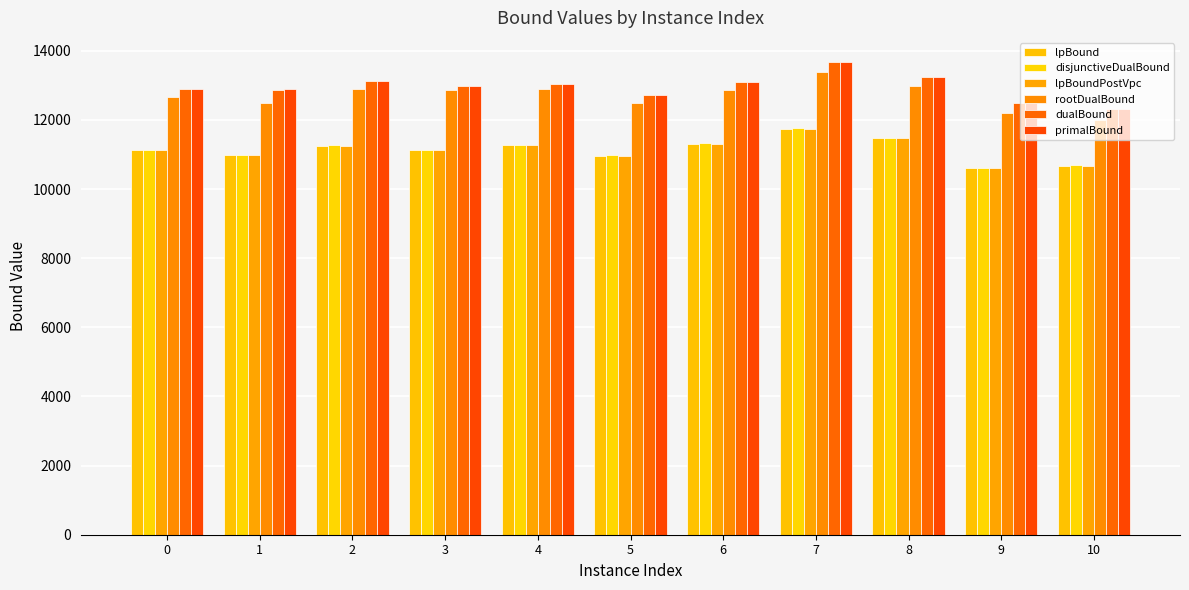

Is the value of rootDualBound at 2 greater than the value of lpBoundPostVpc at 7?

Yes